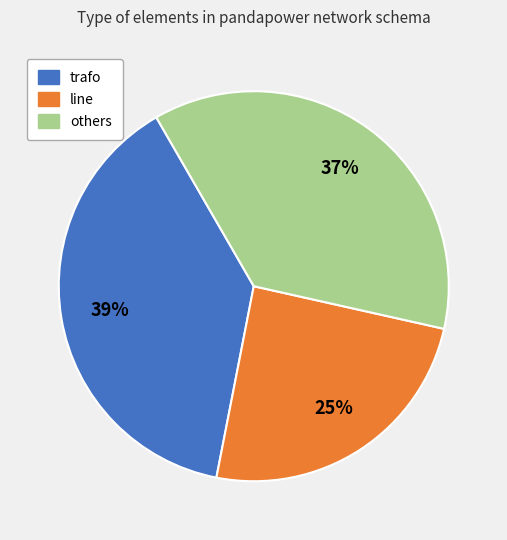

Rank the categories by value from highest to lowest.

trafo, others, line